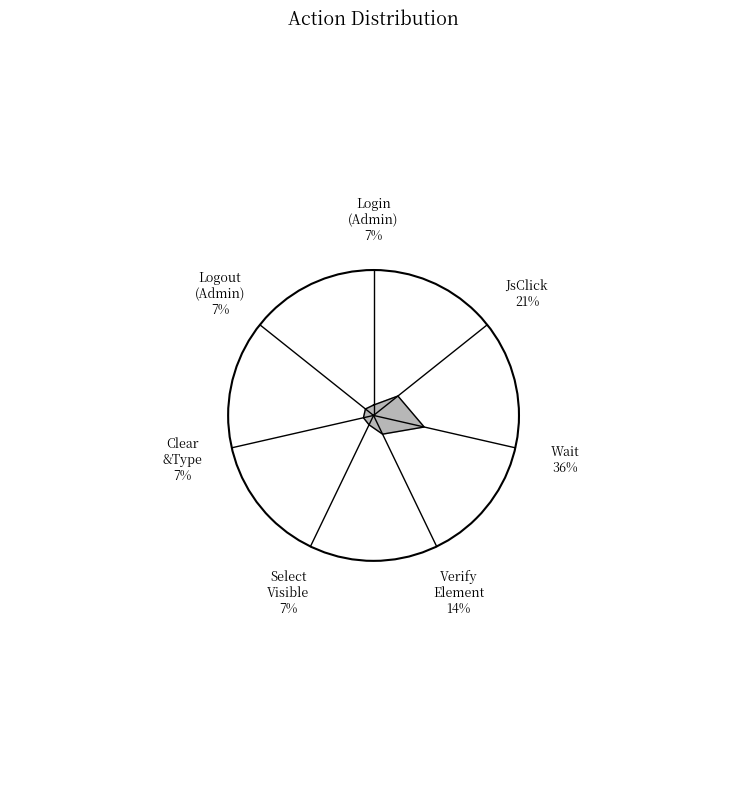

What is the total percentage of RealAppealProgramAdminLogin and RealAppealProgramAdminLogout?

14.3%